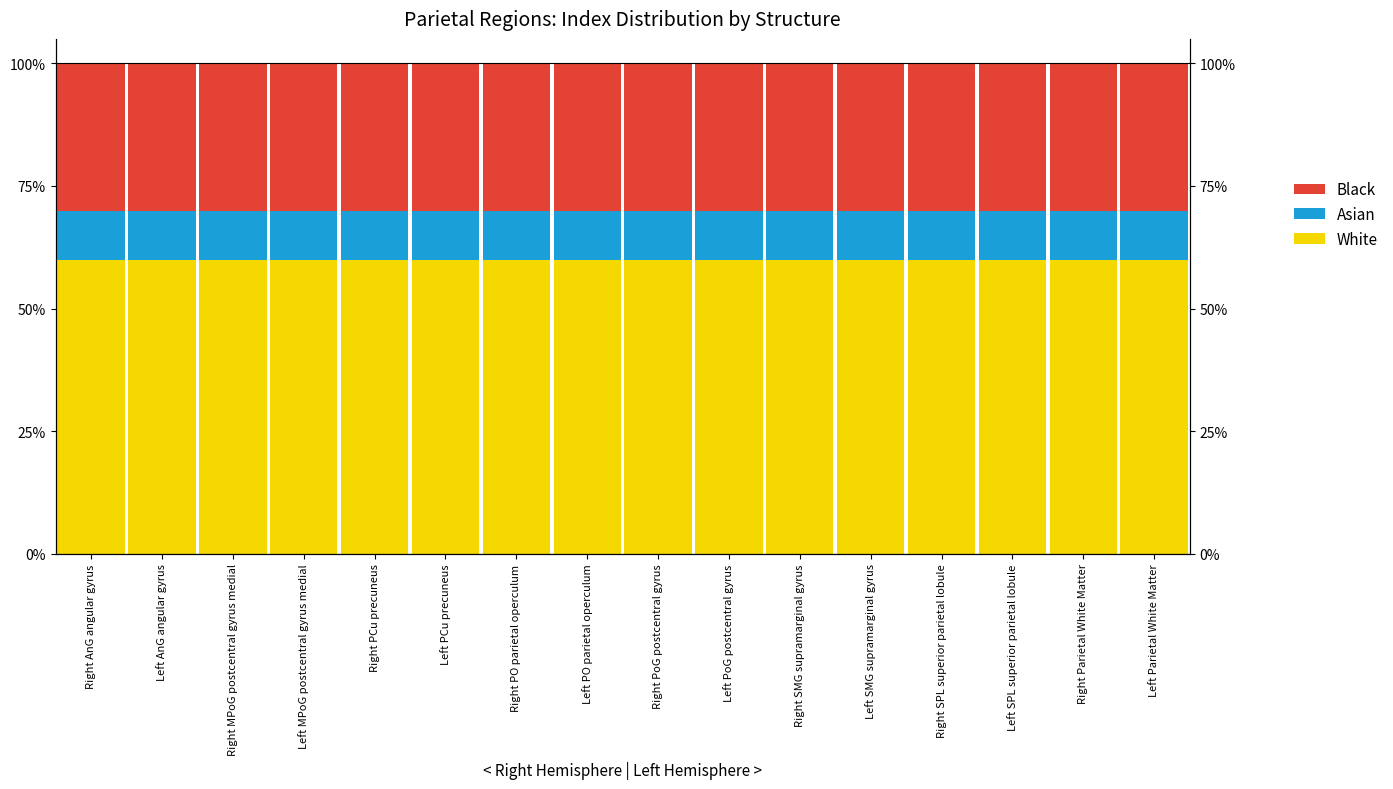

How many groups of bars are there?

16